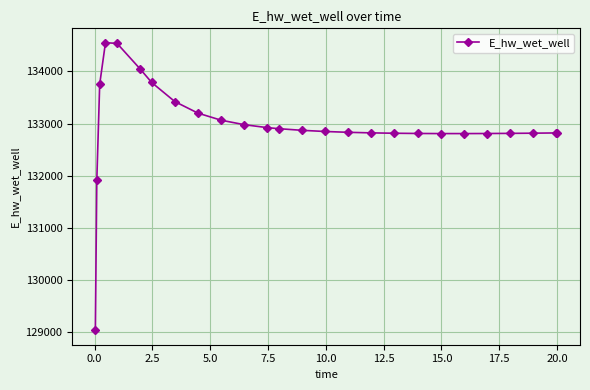

What is the value of the 26th point from the left?

132821.3